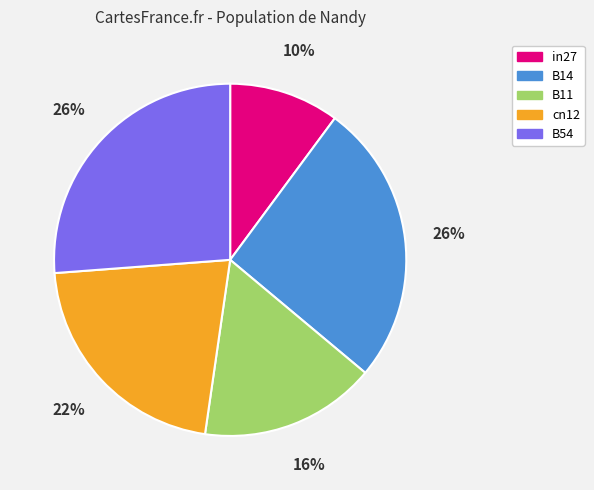

True or false: B54 accounts for 36% of the total.

False